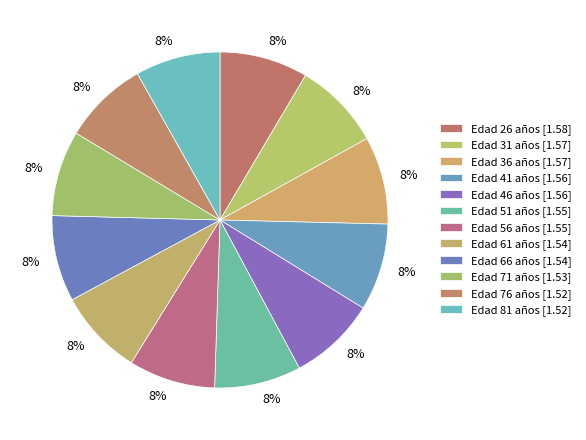

How many segments does this pie chart have?

12